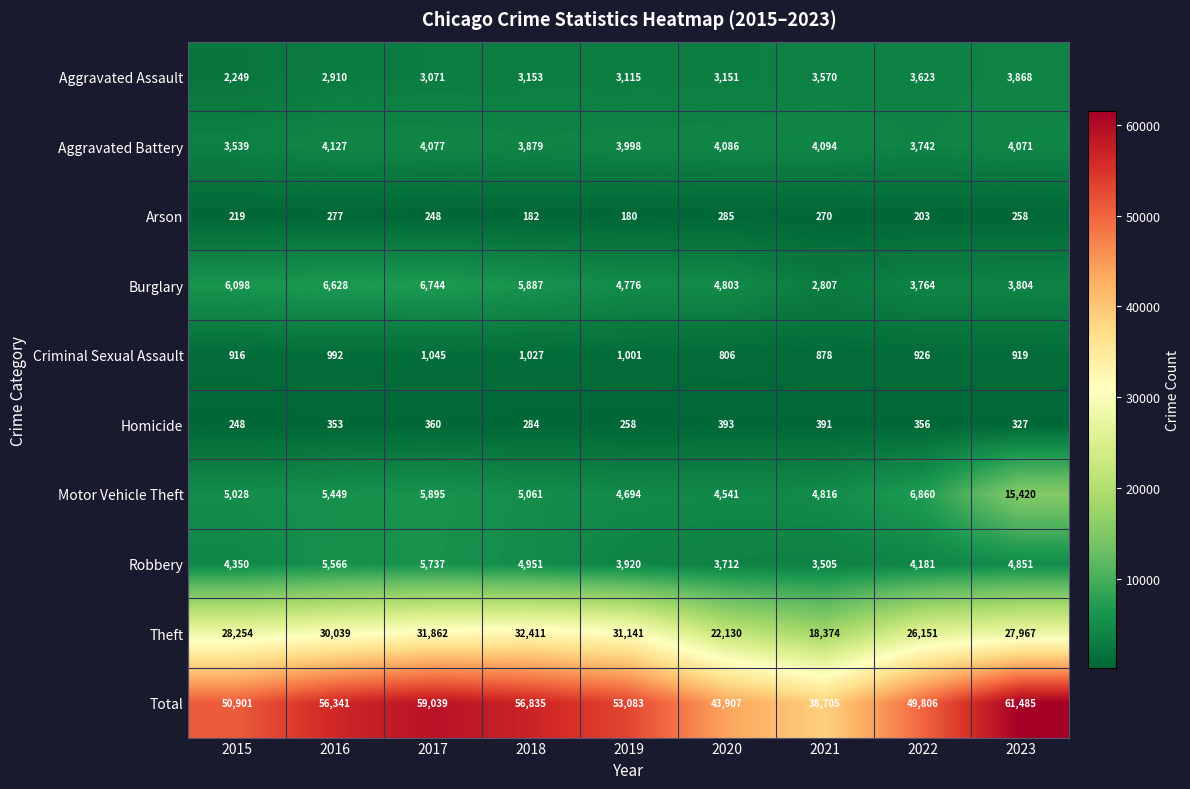

What is the sum of all Burglary values?

45311